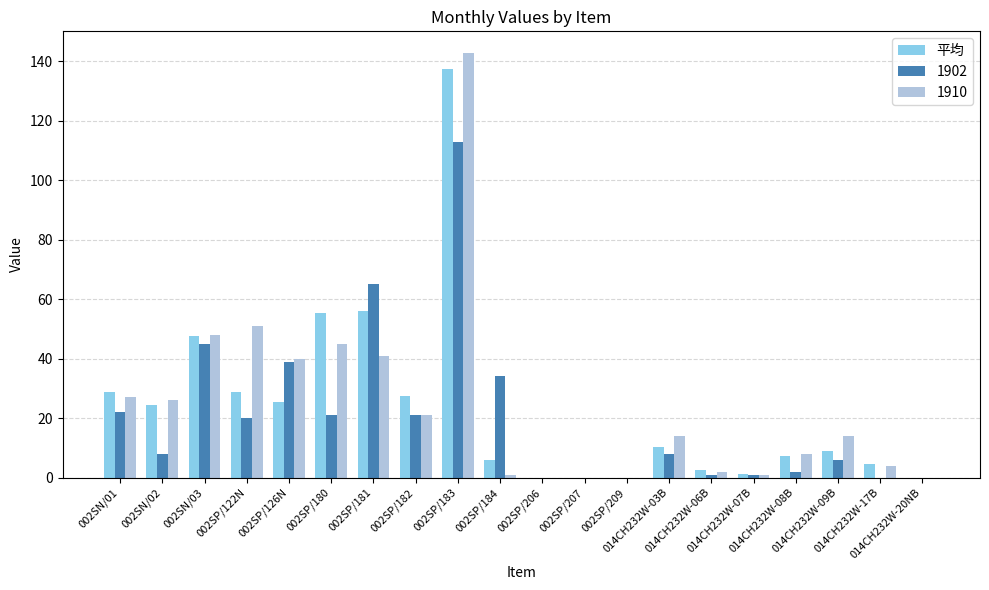

What is the sum of all 1902 values?

406.0